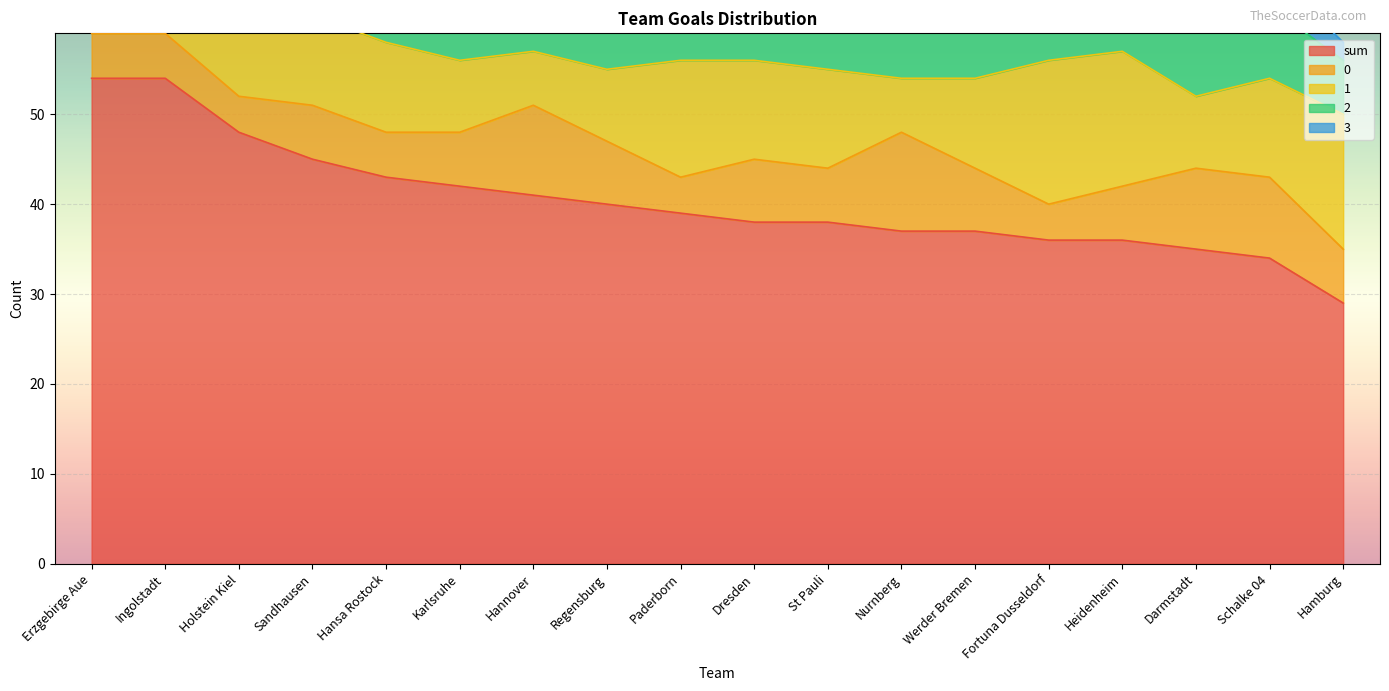

True or false: 2 and 1 cross at least once.

True